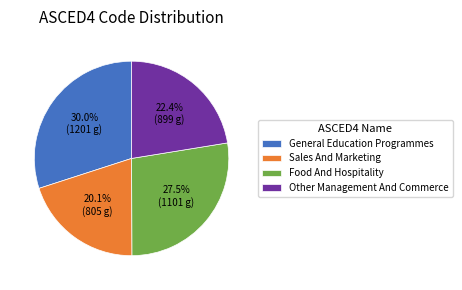

To the nearest percent, what percentage of the pie is Sales And Marketing?

20%